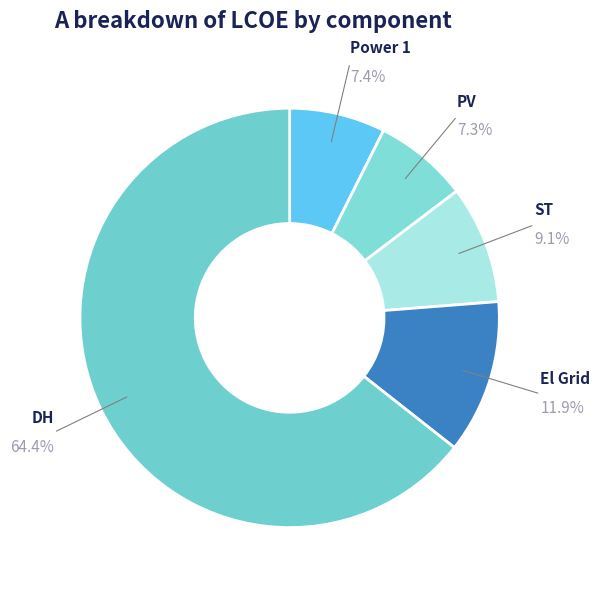

How many slices are in this pie chart?

5